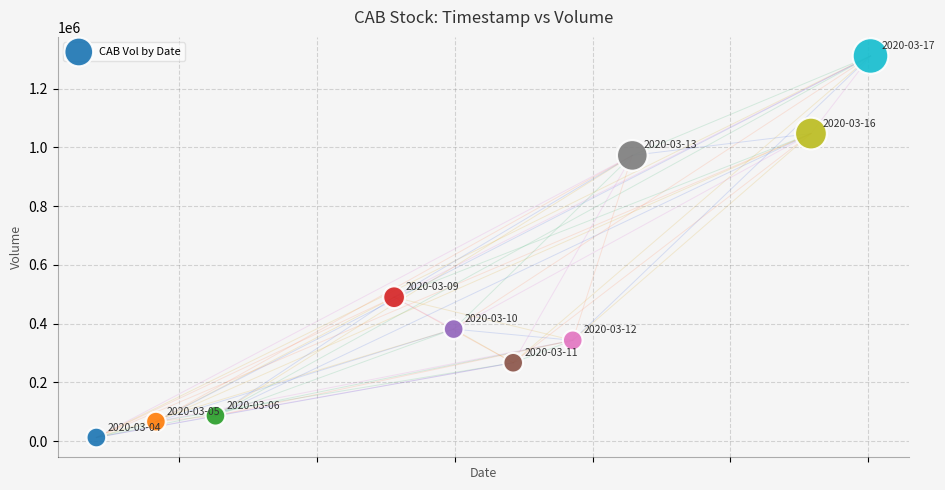

What Y value in the scatter plot is closest to 661450?

489600